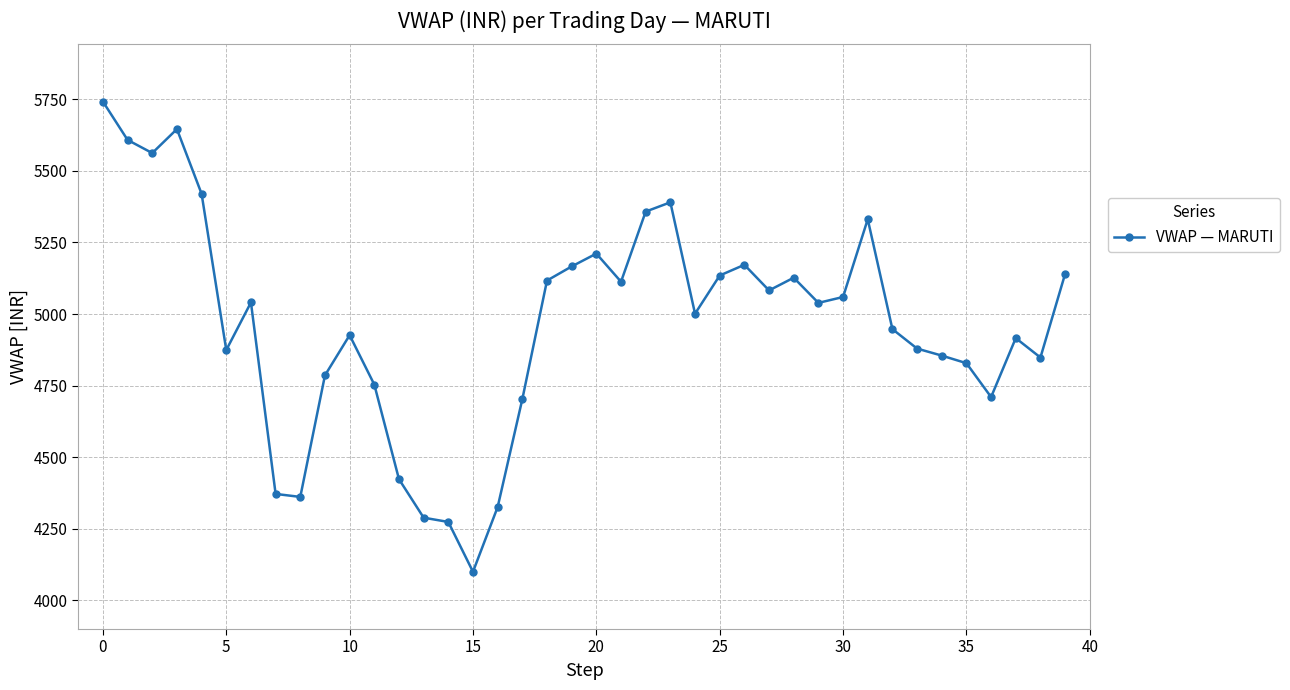

How many distinct data groups are displayed?

1